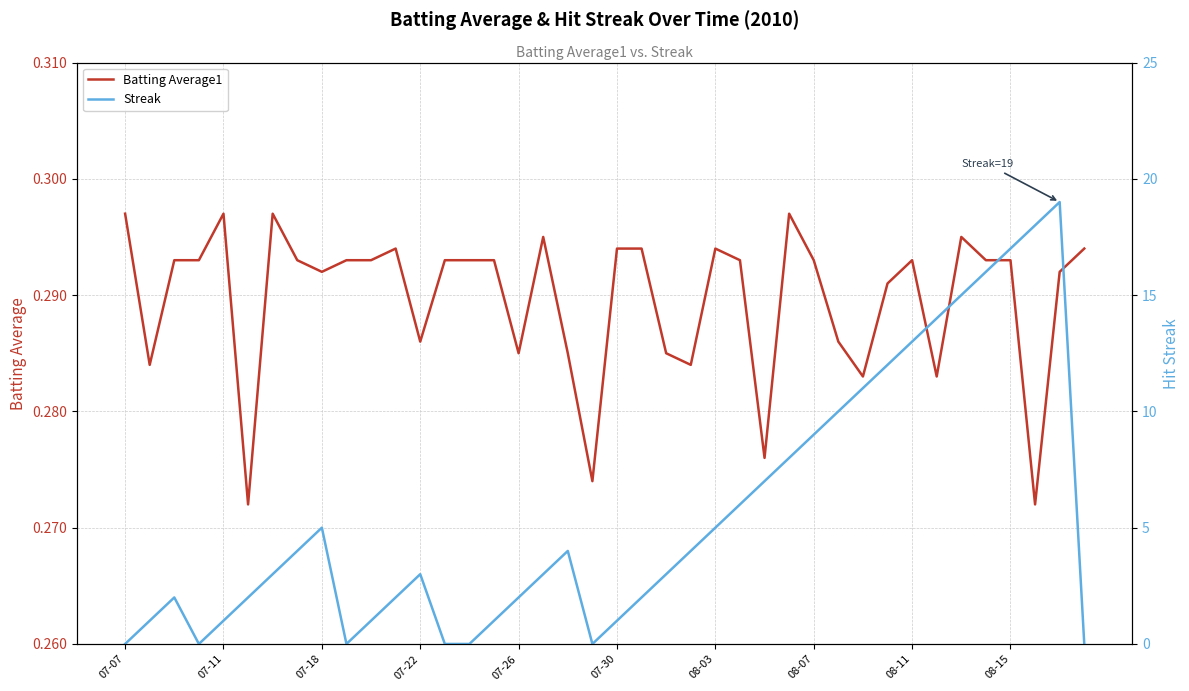

Which series ends up on top after the final intersection of Batting Average1 and Streak?

Batting Average1